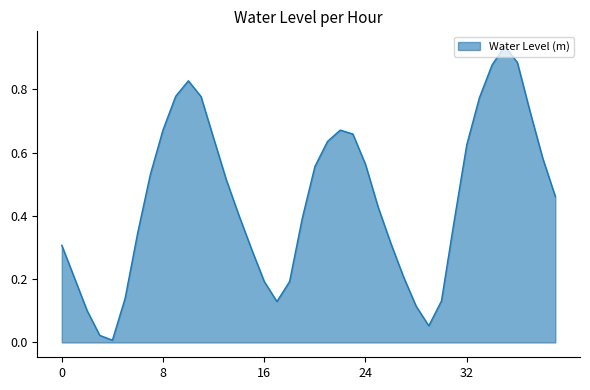

What is the sum of all values?

18.1